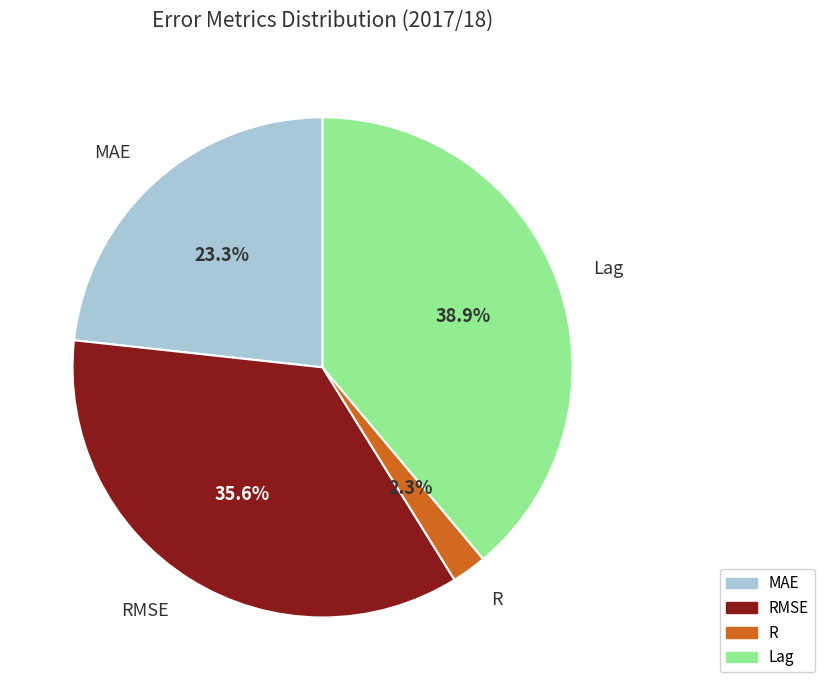

Is it true that Lag is 39% of the pie?

True